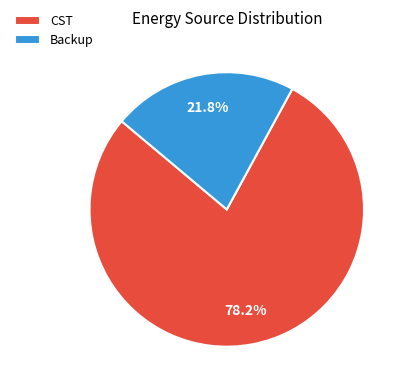

What is the smallest slice in the pie chart?

Backup